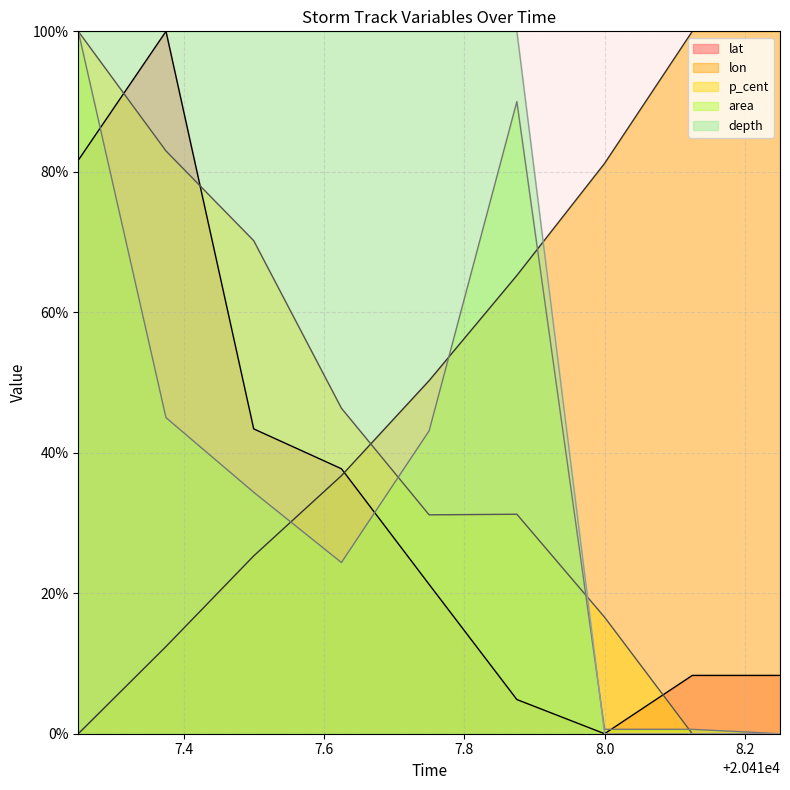

How many data points in lat are less than 21?

4